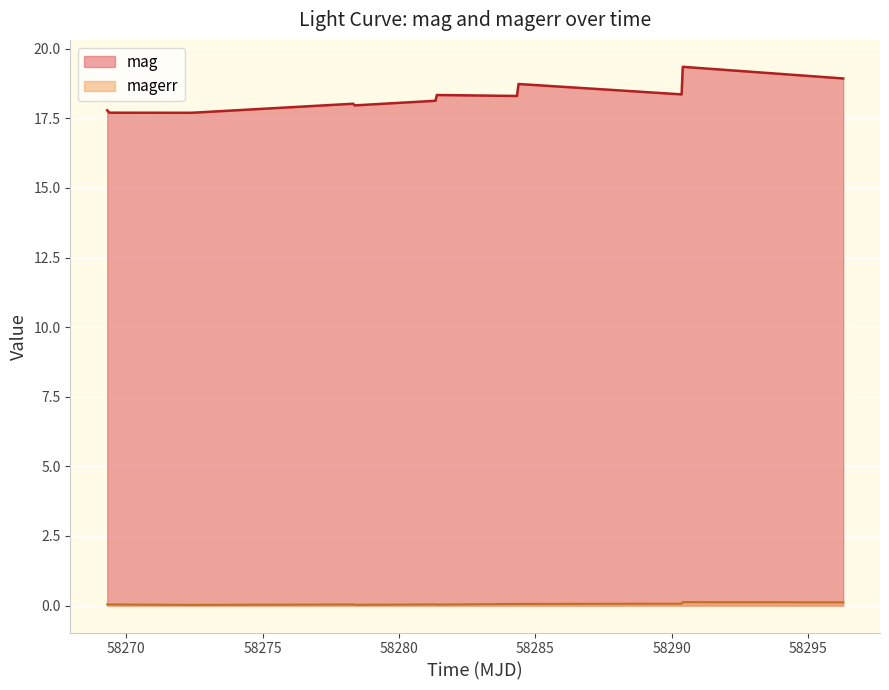

What is the greatest value displayed?

19.4